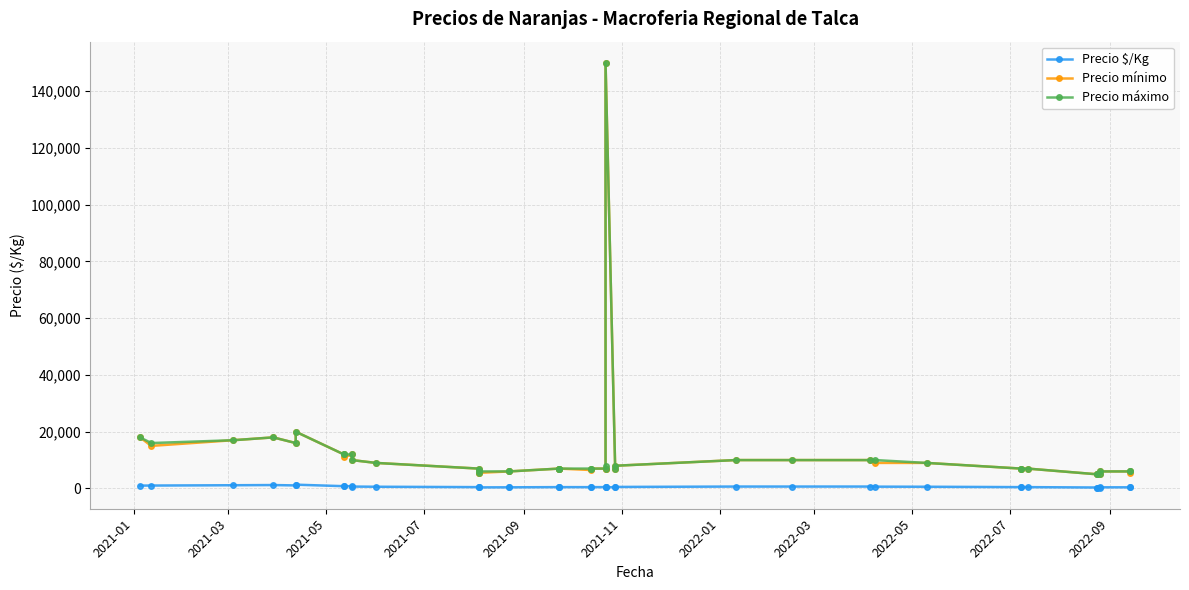

At which label is Precio $/Kg closest to 833?

2022-01